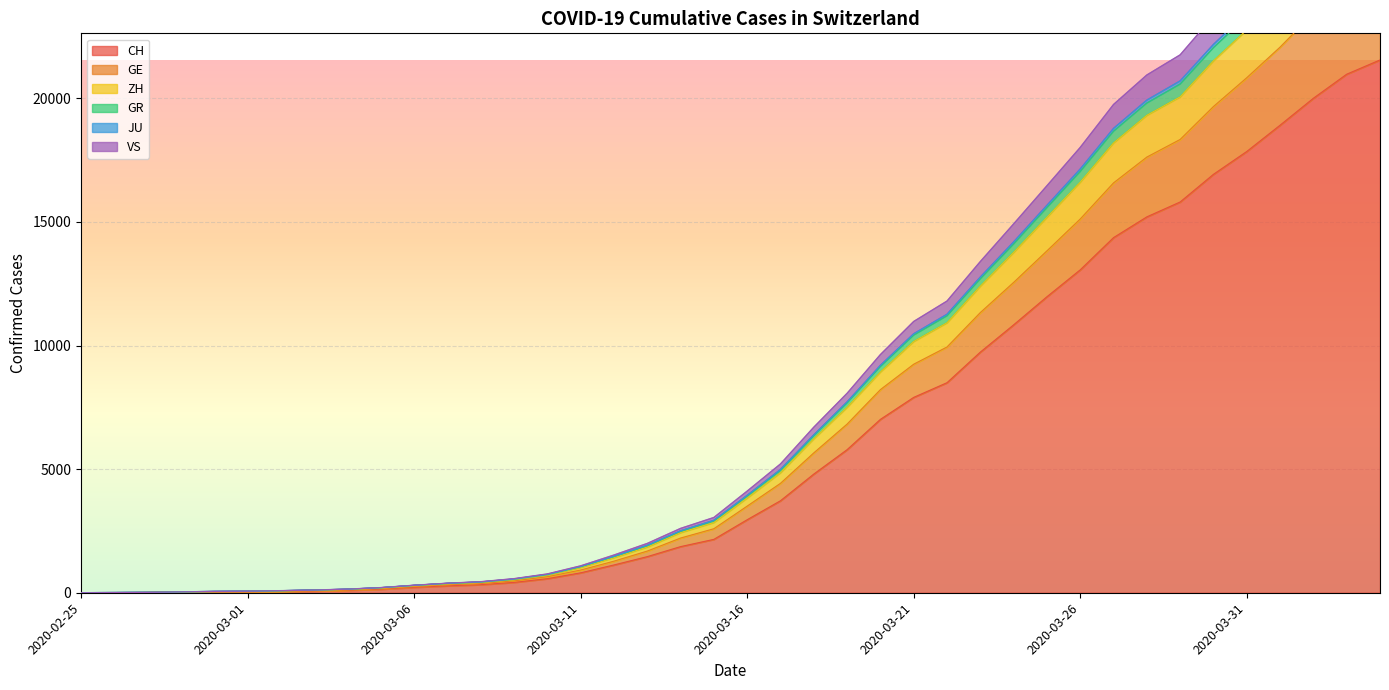

What is the value of the JU point at the 21st from the left?

3940